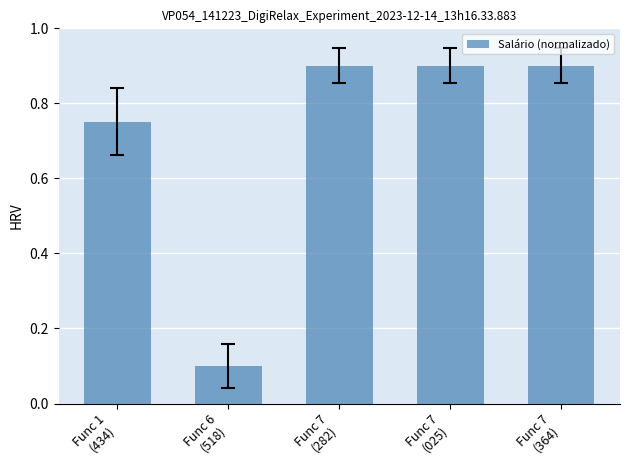

What is the average value?

0.7